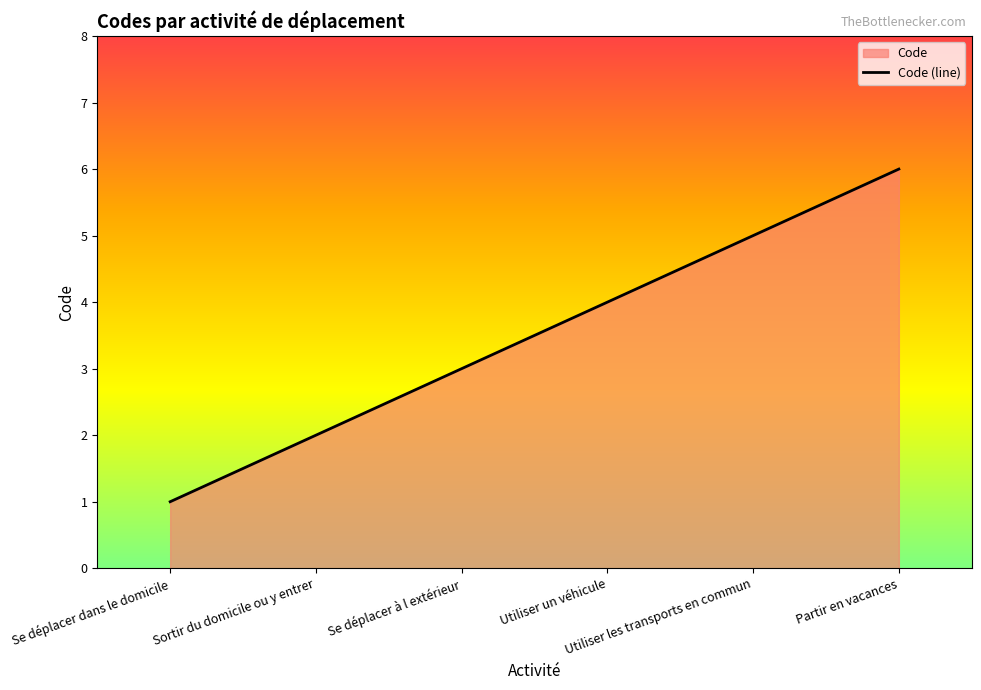

Between Se déplacer à l extérieur and Sortir du domicile ou y entrer, which is larger?

Se déplacer à l extérieur